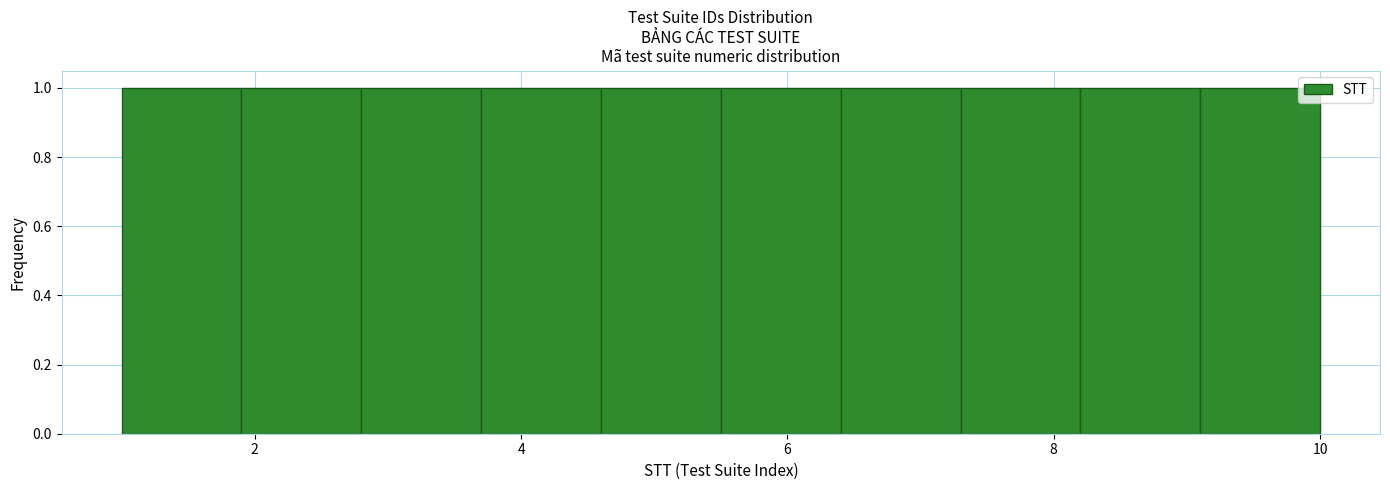

Reading left to right, list every bar in this chart as the range it spans on the x-axis followed by its height. Neither the bar edges nor the heights are printed on the chart, so give them approximately, as read against the axes.

1.0 to 1.9: 1
1.9 to 2.8: 1
2.8 to 3.7: 1
3.7 to 4.6: 1
4.6 to 5.5: 1
5.5 to 6.4: 1
6.4 to 7.3: 1
7.3 to 8.2: 1
8.2 to 9.1: 1
9.1 to 10.0: 1